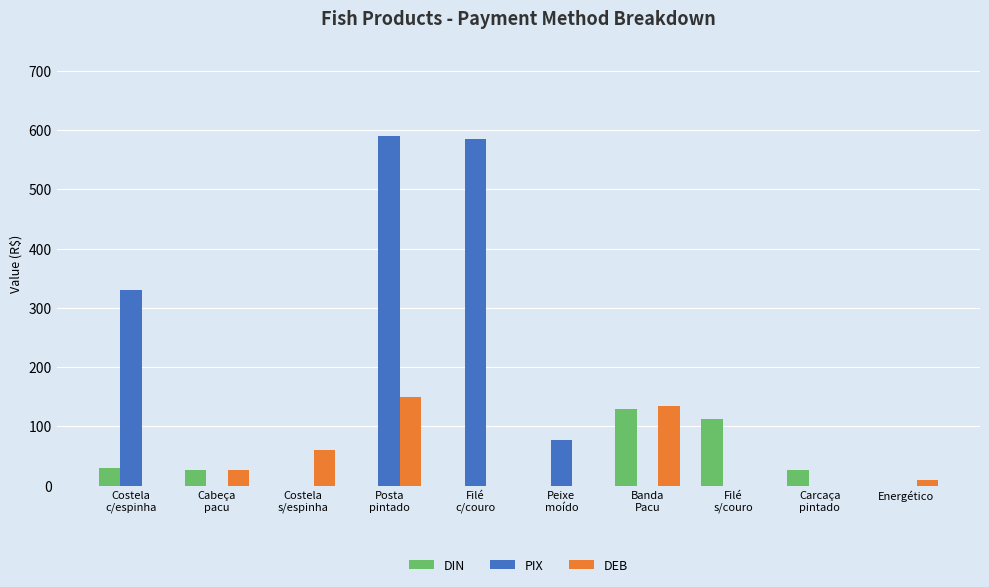

How many series are shown in this chart?

3